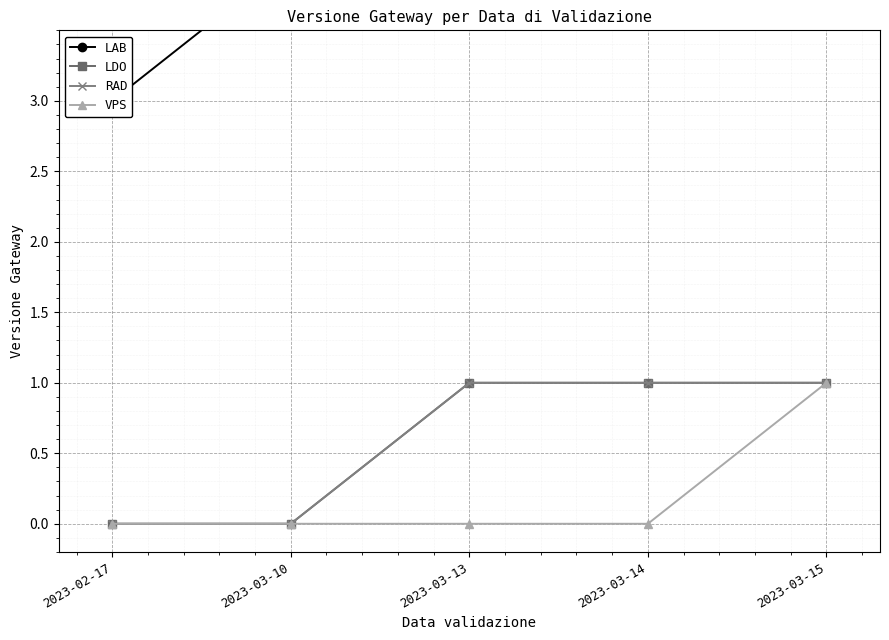

Which has a higher value, 2023-02-17 or 2023-03-10?

2023-03-10